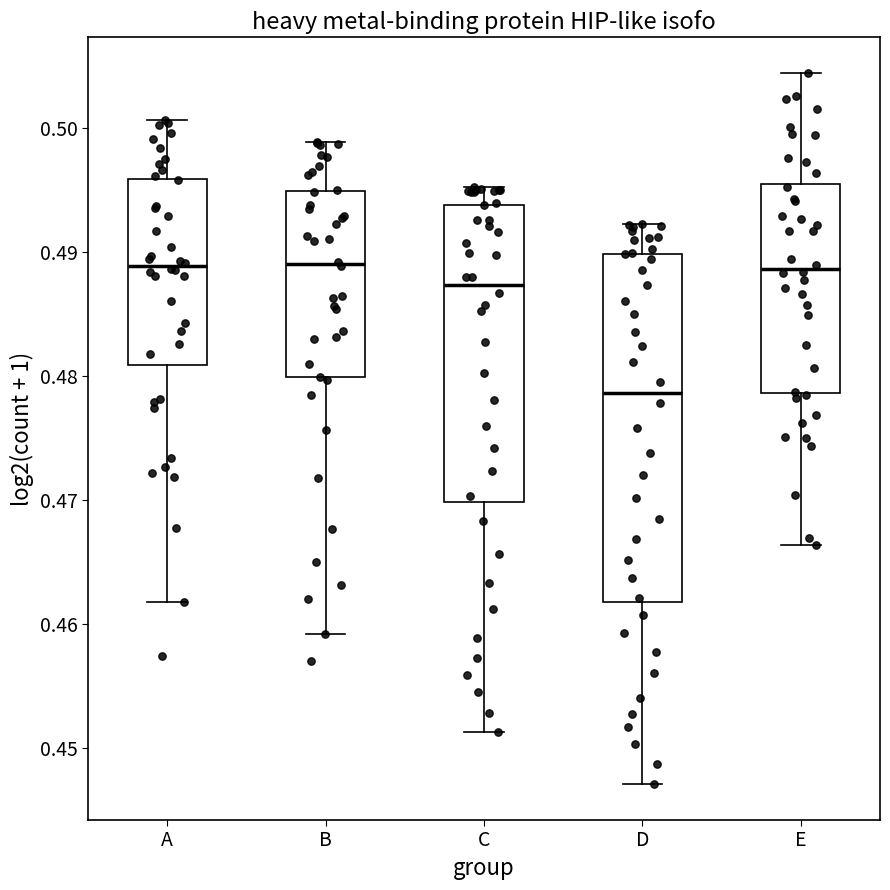

Where does the lower whisker of the box for D end on the y-axis? The values are not printed on the chart, so give them approximately, as read against the axis.

0.447